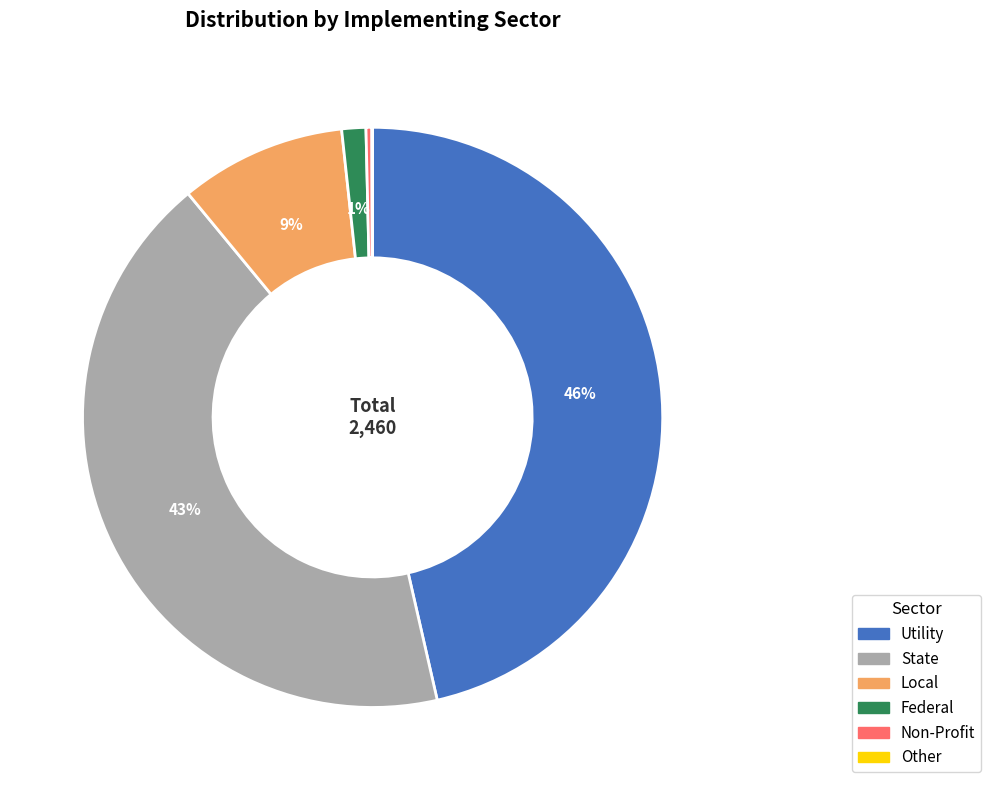

The State slice represents 54% of the pie. True or false?

False